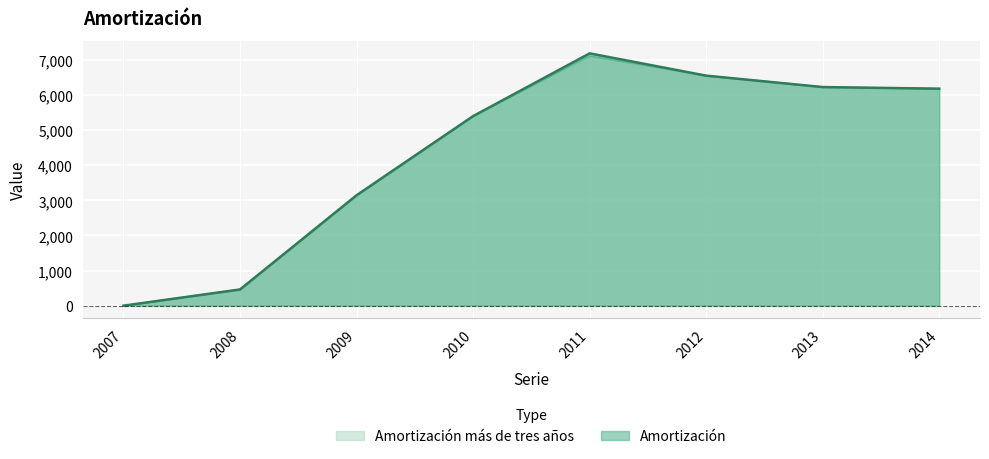

True or false: Amortización más de tres años and Amortización cross at least once.

False